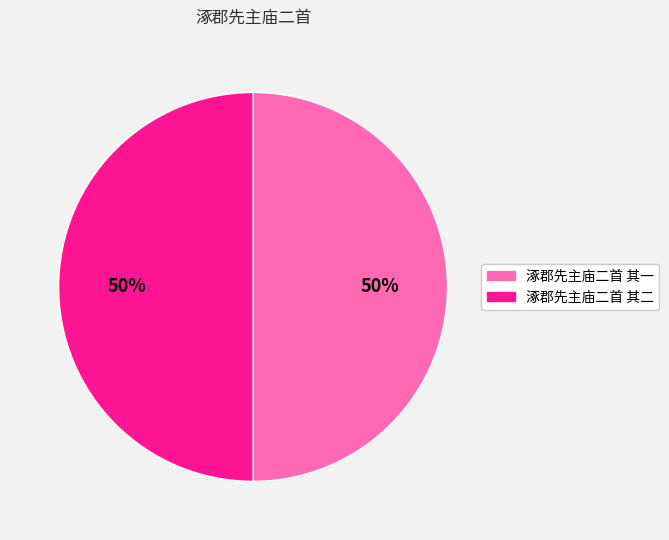

The 涿郡先主庙二首 其二 slice represents 50% of the pie. True or false?

True